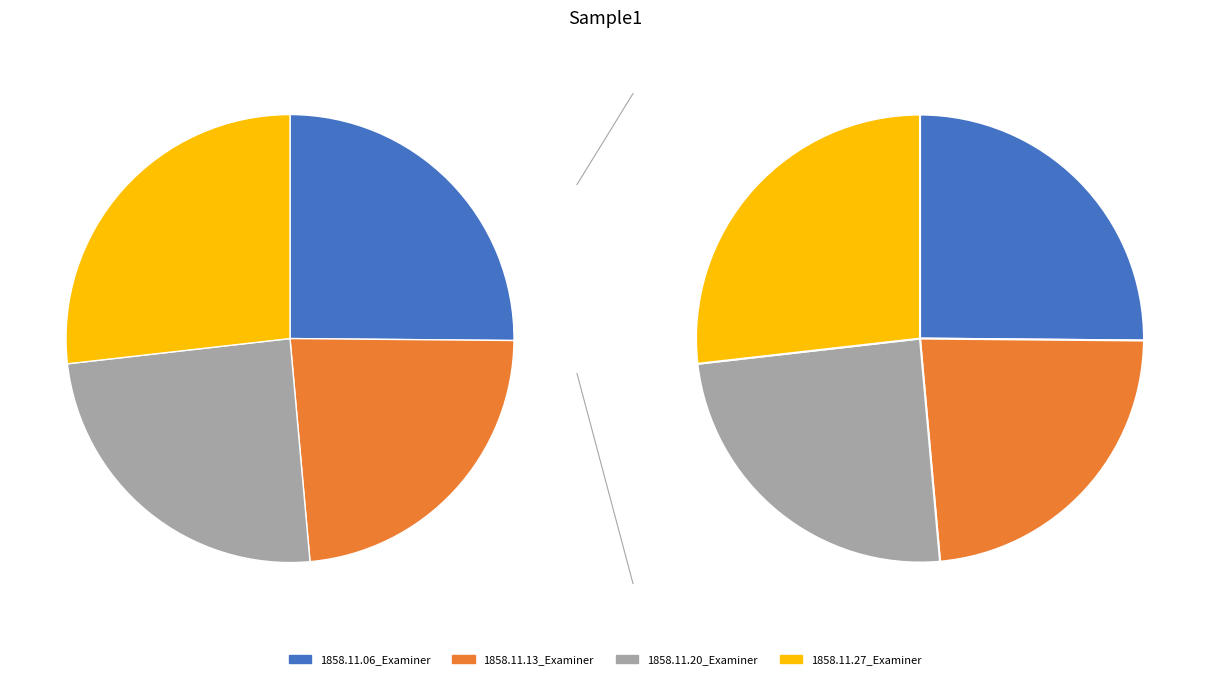

Count the number of slices in the pie.

4